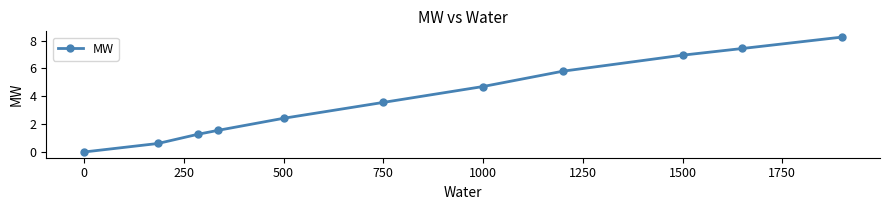

What is the average value?

3.9